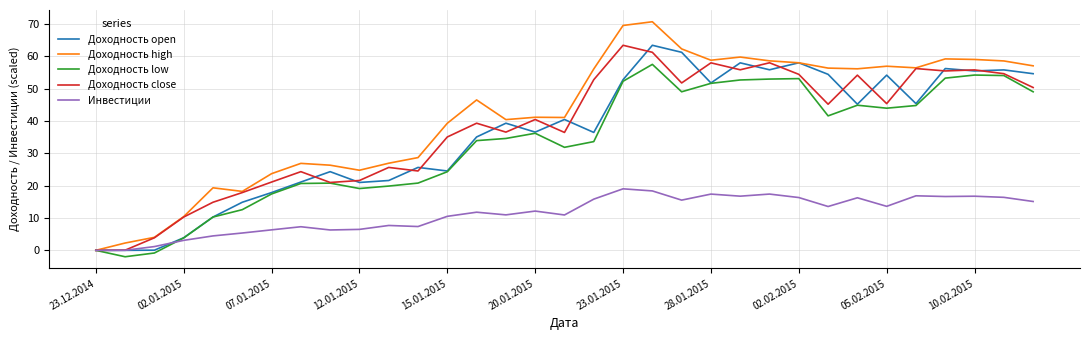

What is the smallest value displayed?

-2.0